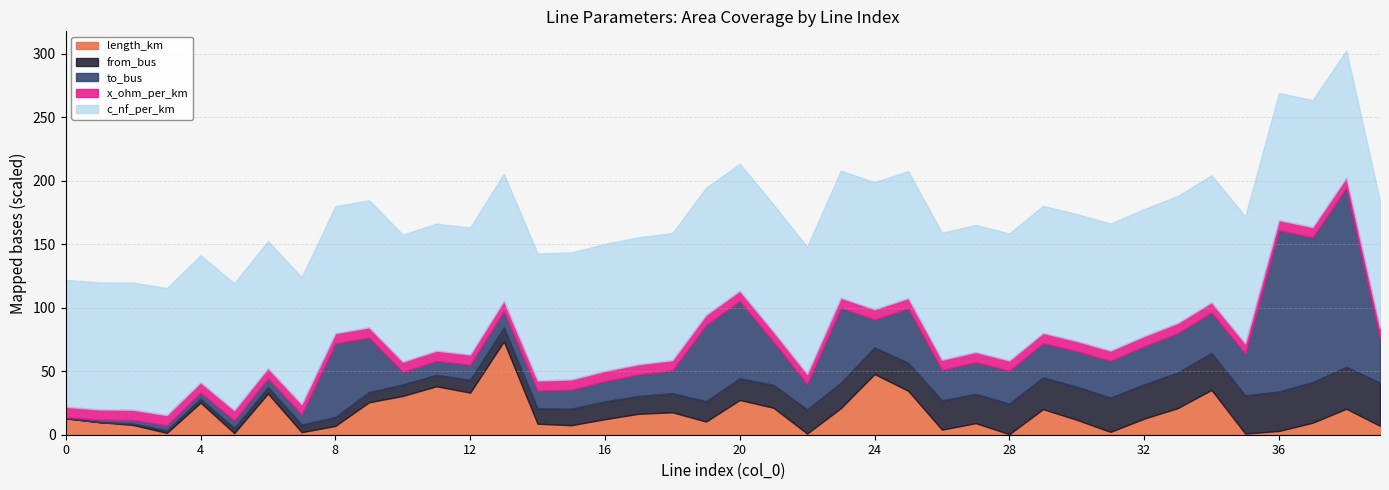

True or false: x_ohm_per_km and to_bus intersect in this chart.

False